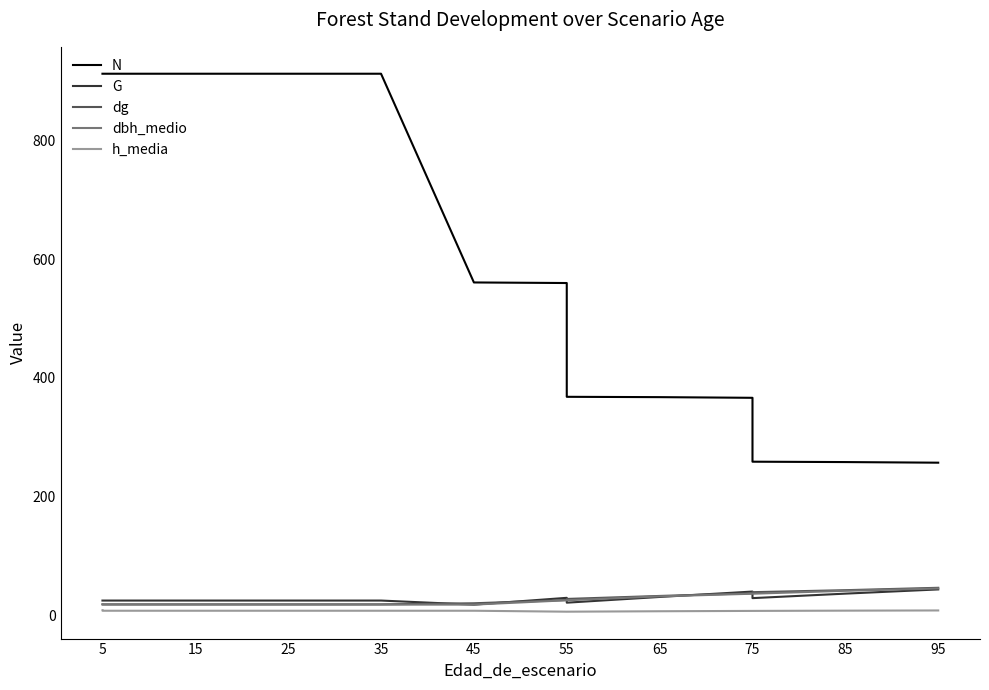

What is the difference between the second highest and minimum values in the h_media series?

2.1